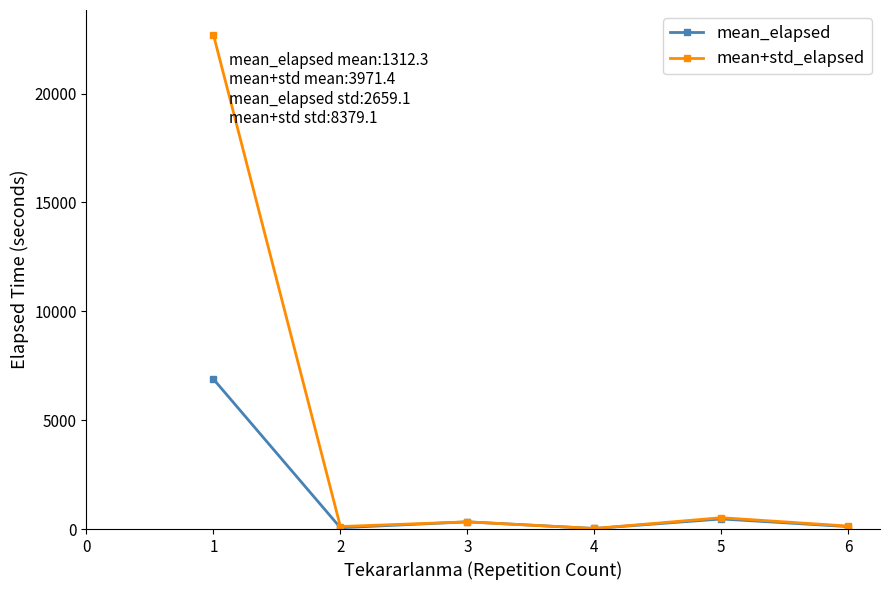

What is the value of the mean+std_elapsed point at the 1st from the left?

22704.2